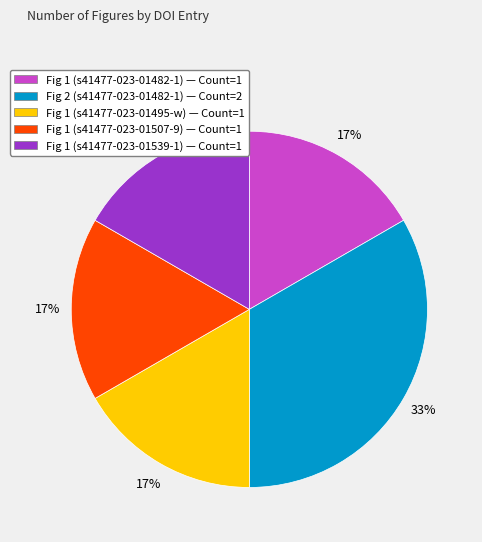

The Fig 1 (s41477-023-01482-1) — Count=1 slice represents 8% of the pie. True or false?

False